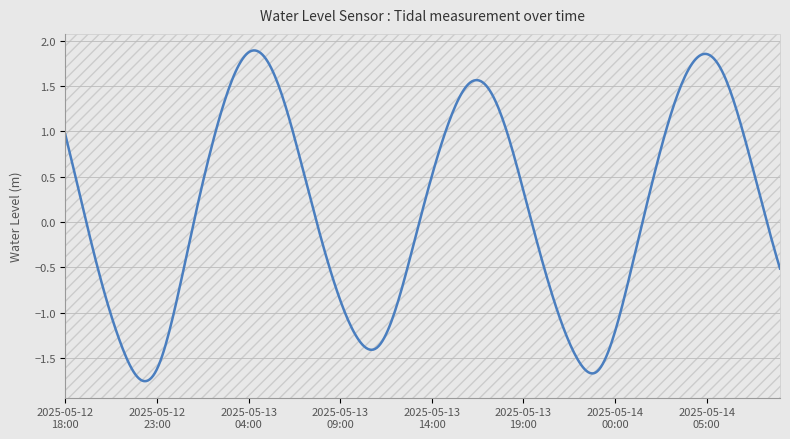

What is the difference between the maximum and minimum values?

3.6